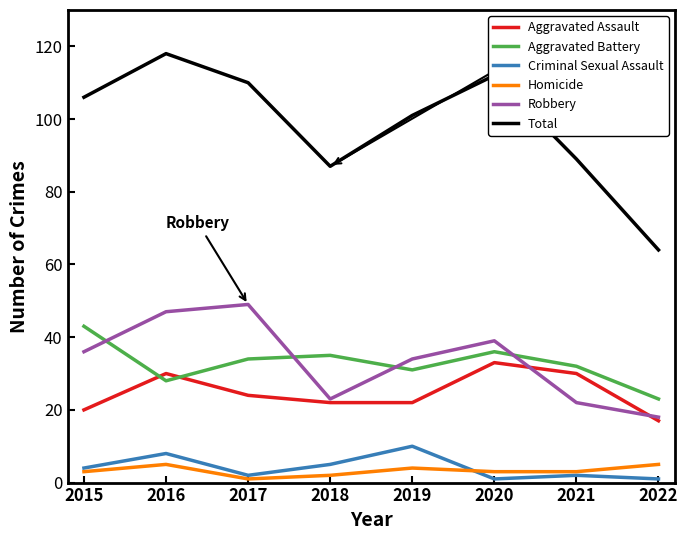

What is the sum of all Aggravated Battery values?

262